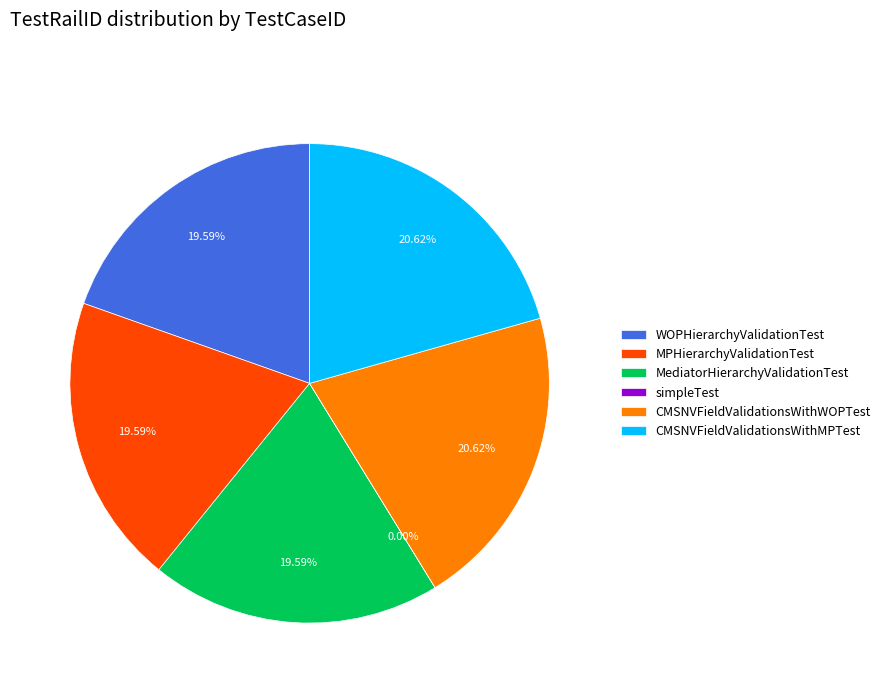

Combined, do CMSNVFieldValidationsWithMPTest and WOPHierarchyValidationTest account for over 50%?

No